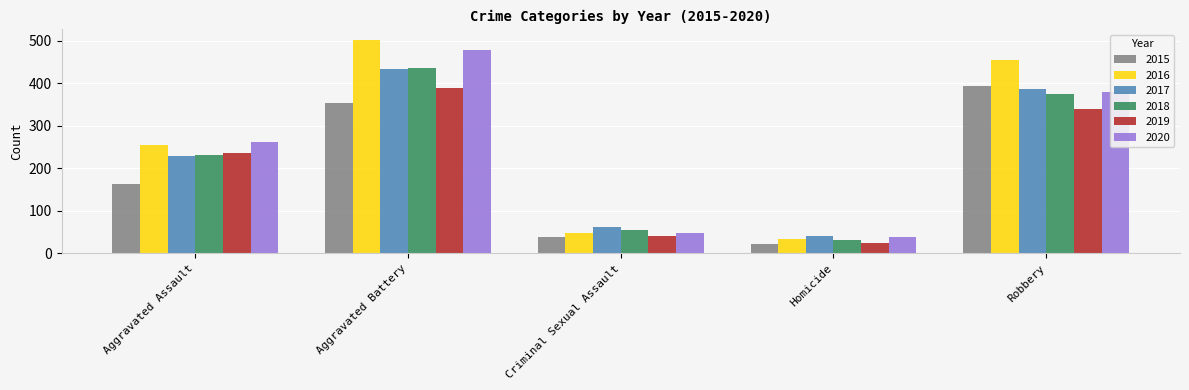

Reading left to right, list all the values displayed in this chart.

2015: 163	354	38	23	393
2016: 255	501	49	33	455
2017: 230	434	62	42	386
2018: 231	436	56	31	375
2019: 235	388	40	24	340
2020: 261	478	49	39	379